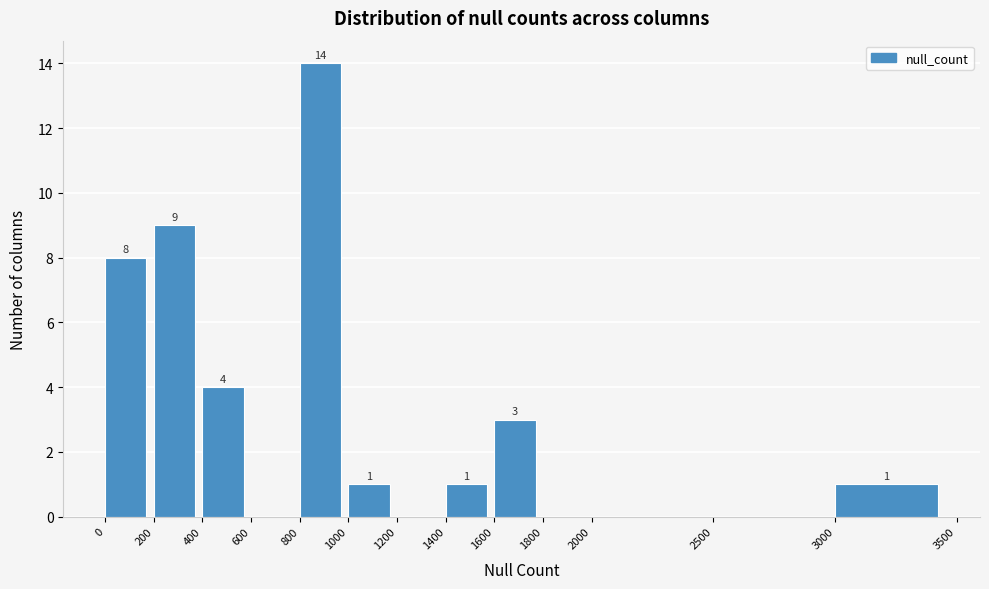

Over which range of the x-axis is the bar tallest?

800 to 1000